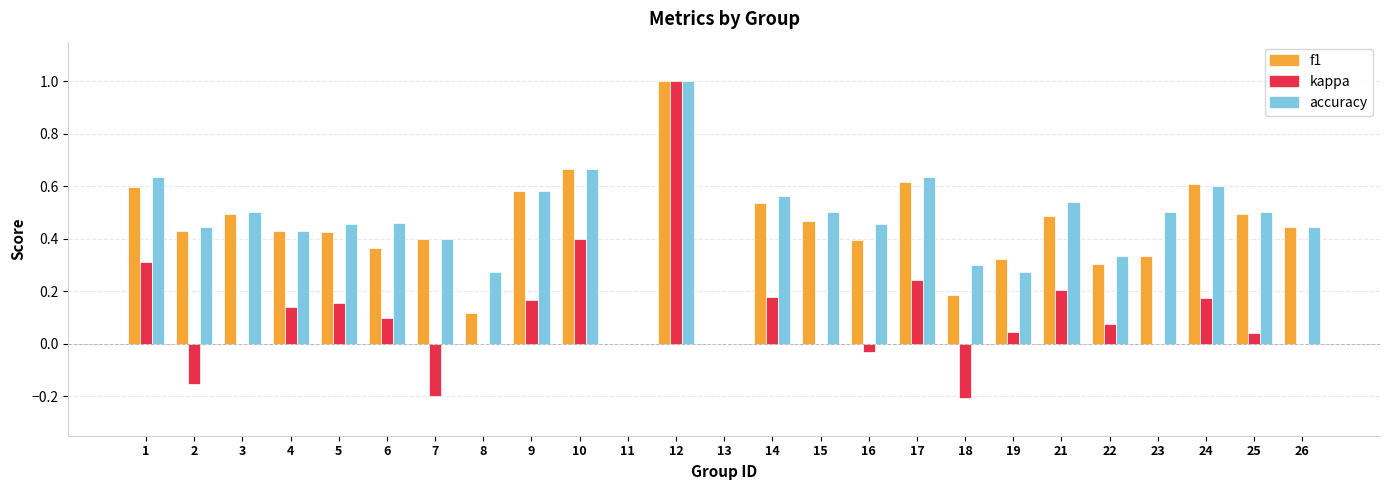

How many groups of bars are there?

25